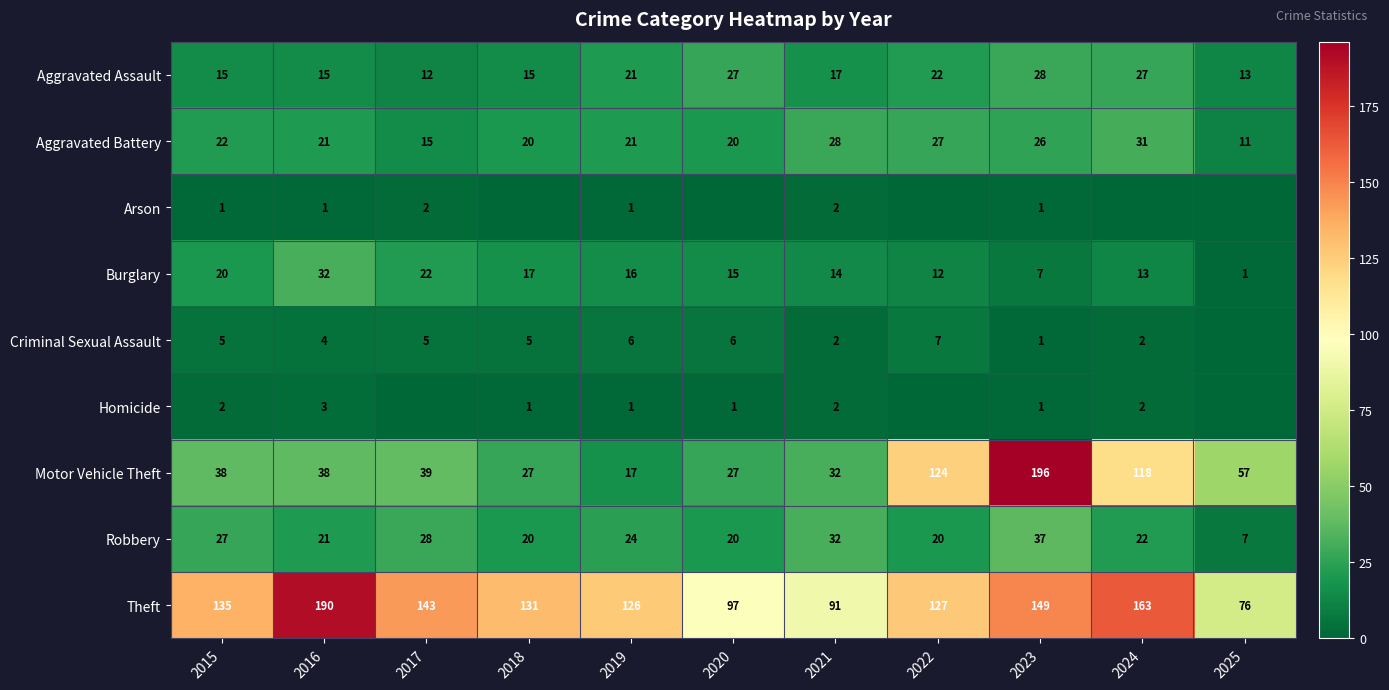

What is the minimum value for Robbery?

7